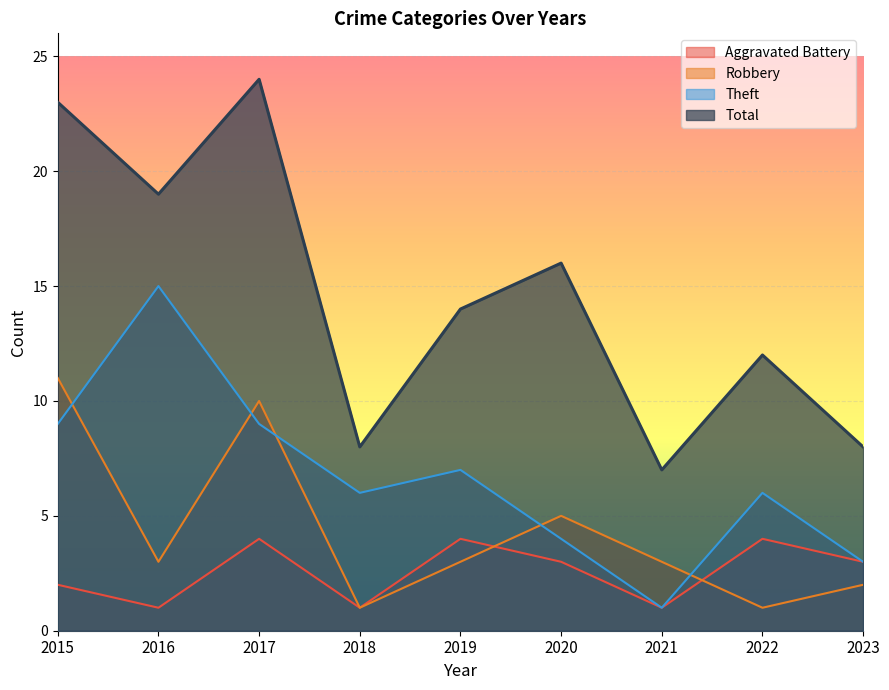

How many series are shown in this chart?

4